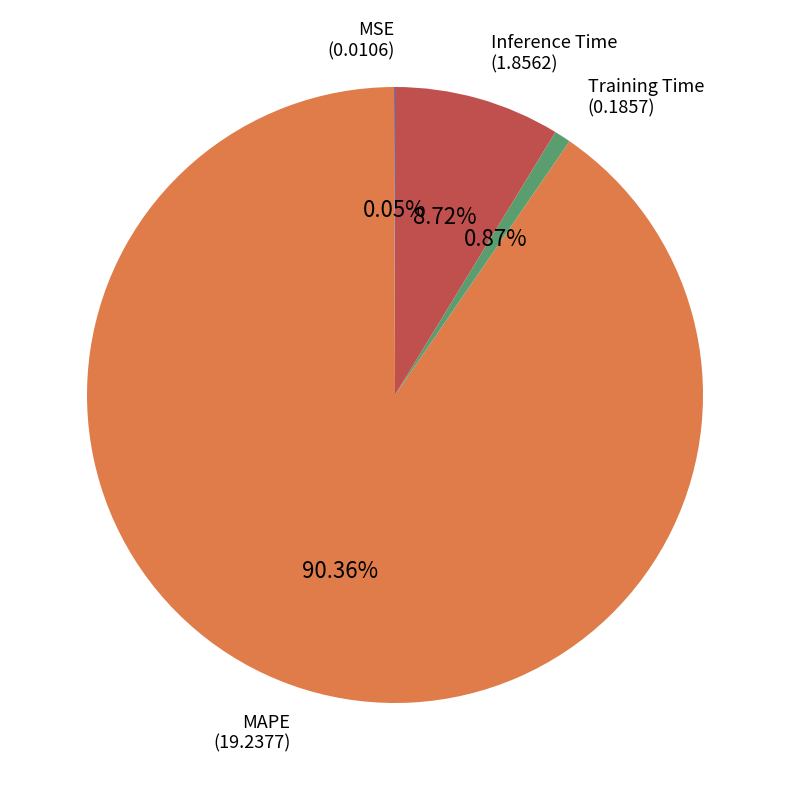

Does any single category account for the majority?

Yes